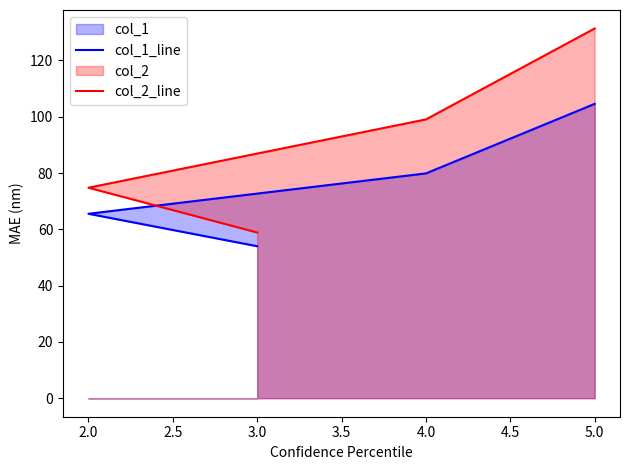

What is the sum of all col_1_line values?

304.0